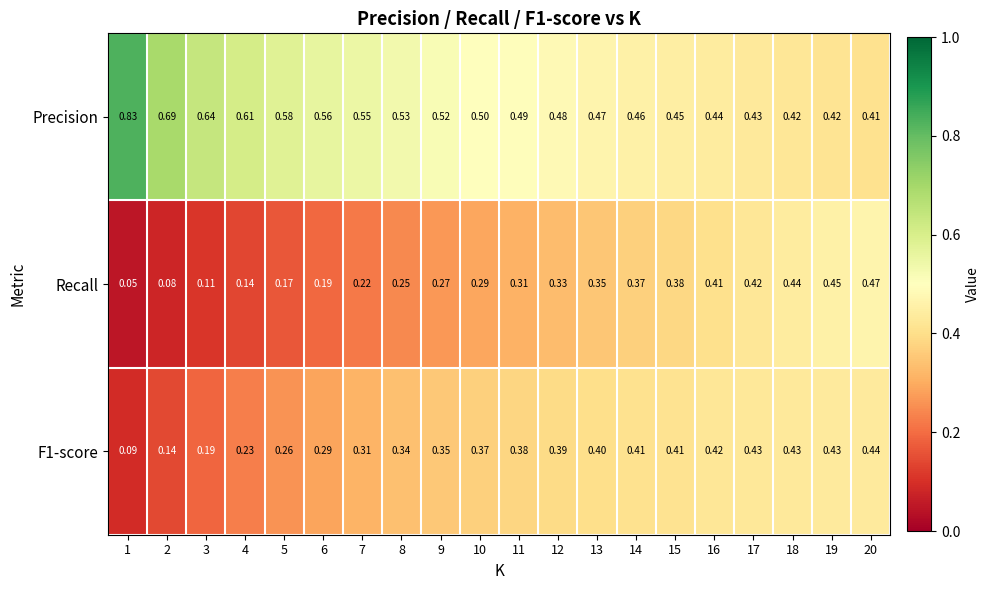

Which series has the largest total across all categories?

Precision